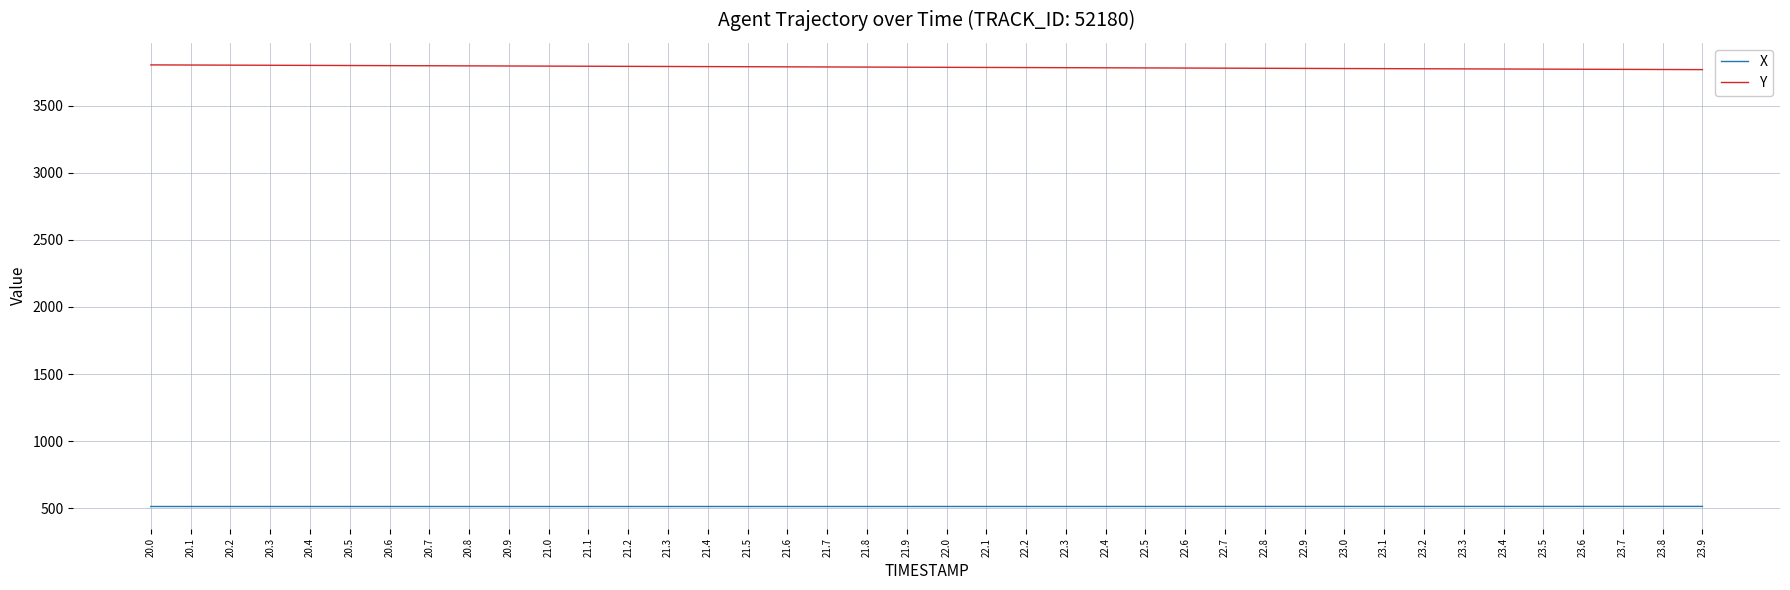

What is the average value of the X series?

512.4